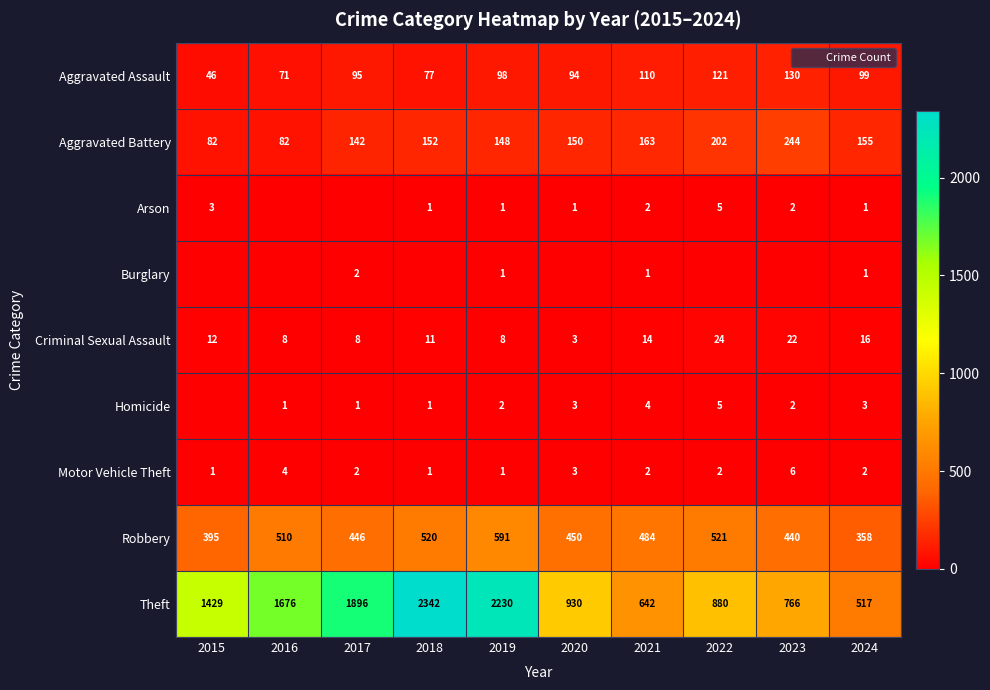

Is it true that Aggravated Battery equals 215 at 2021?

False